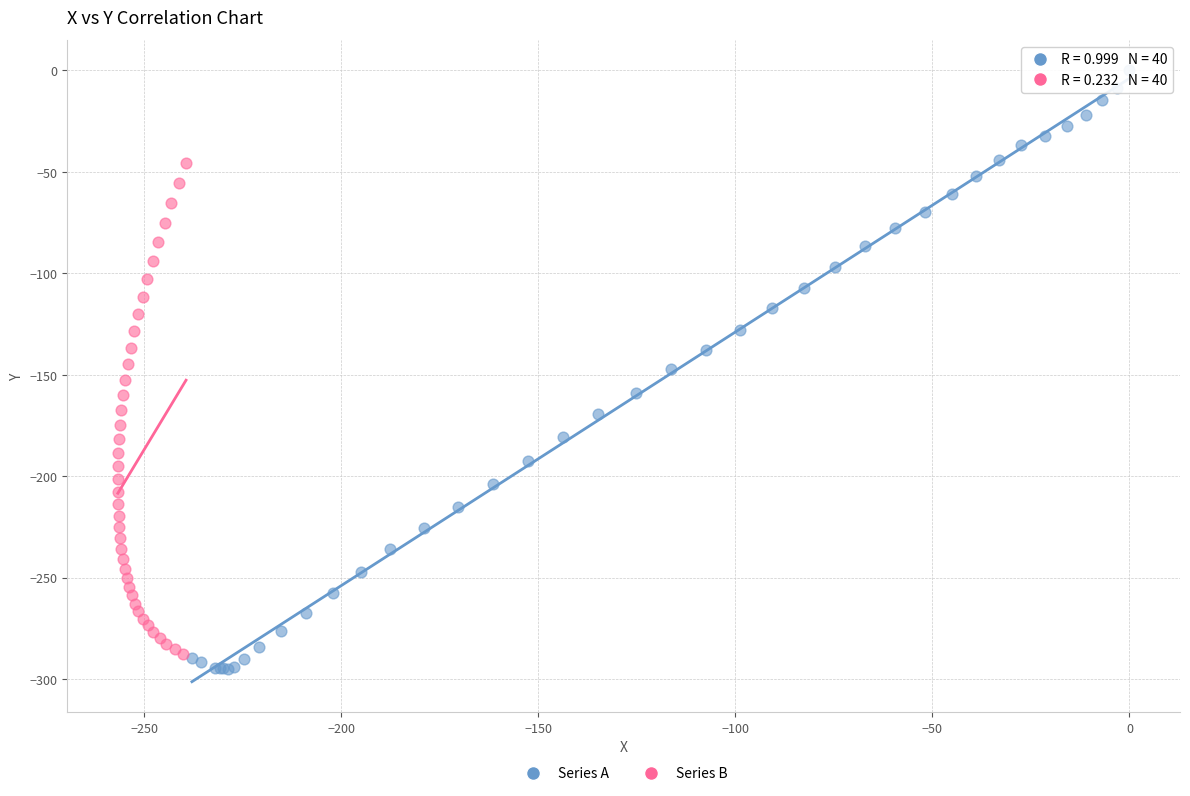

Which series has the widest spread of Y values?

Series A